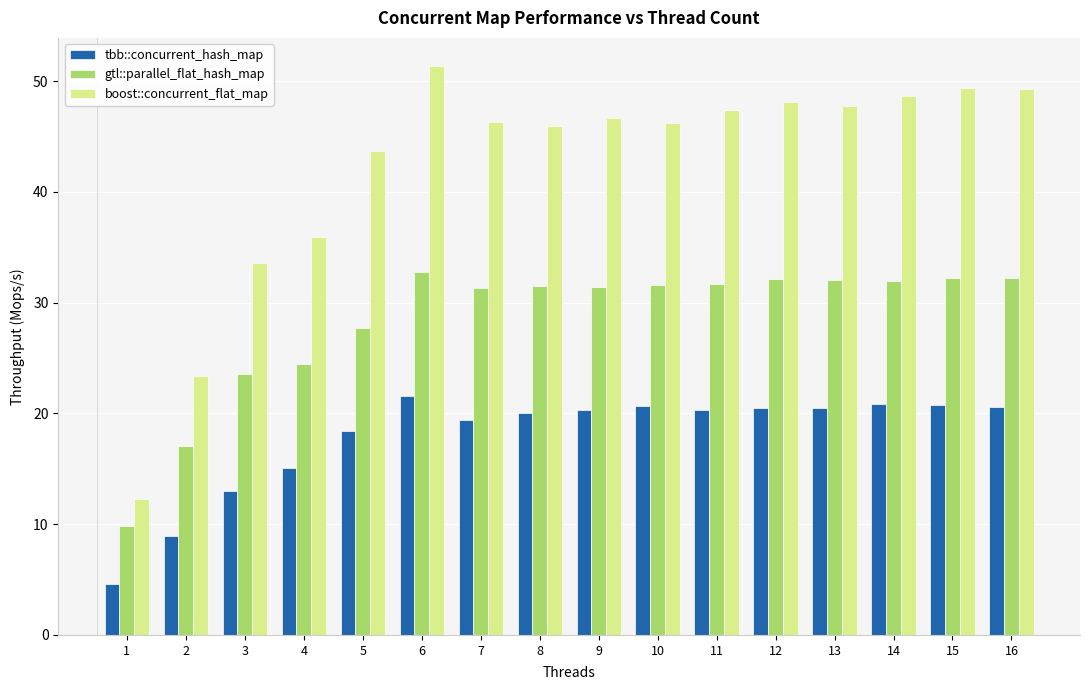

What is the spread (max minus min) of values at 7?

26.9